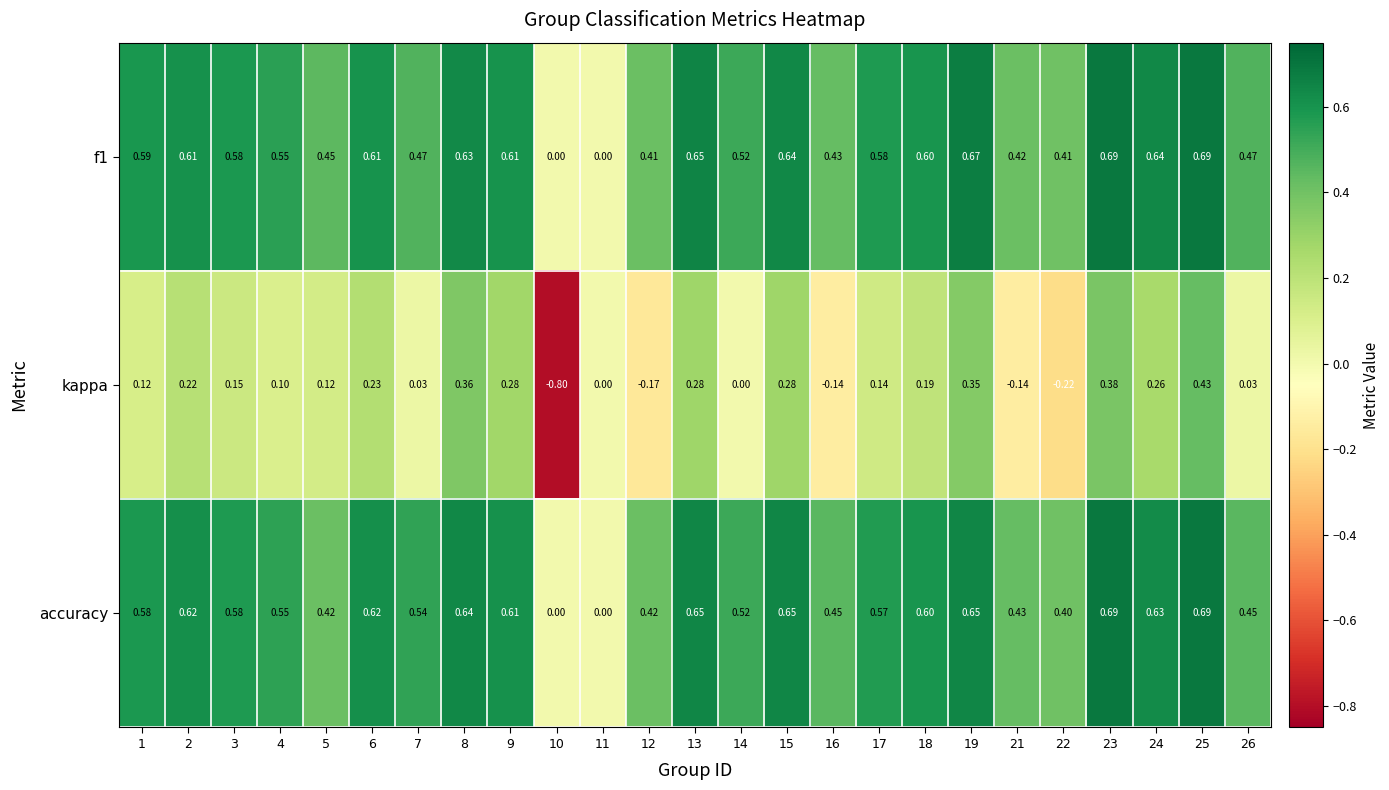

Which series changed the most between 1 and 3?

kappa